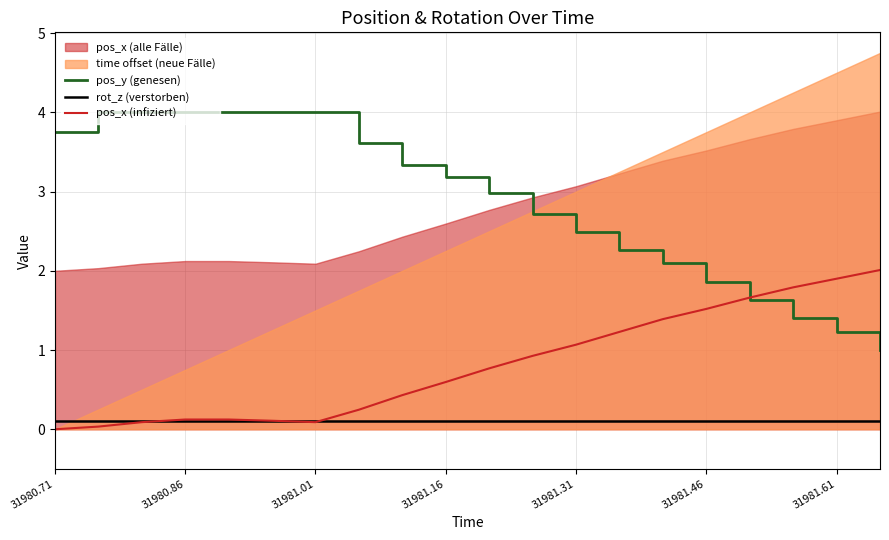

True or false: rot_z (verstorben) and pos_y (genesen) cross at least once.

False